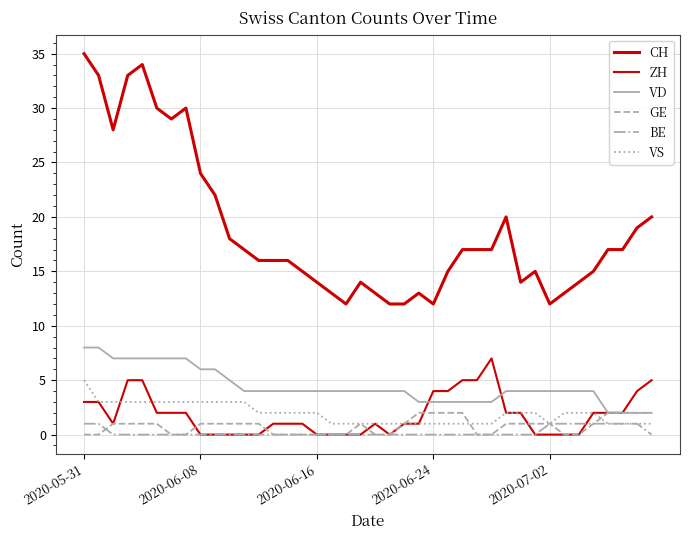

Count the number of categories in the chart.

40